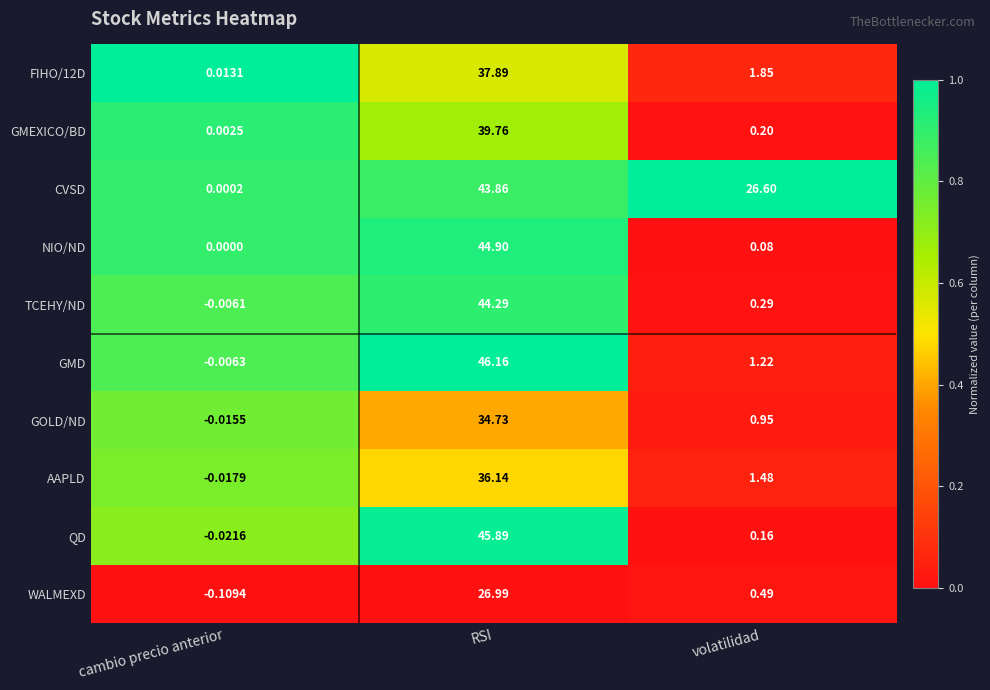

Which category has the highest value in the GMEXICO/BD series?

RSI